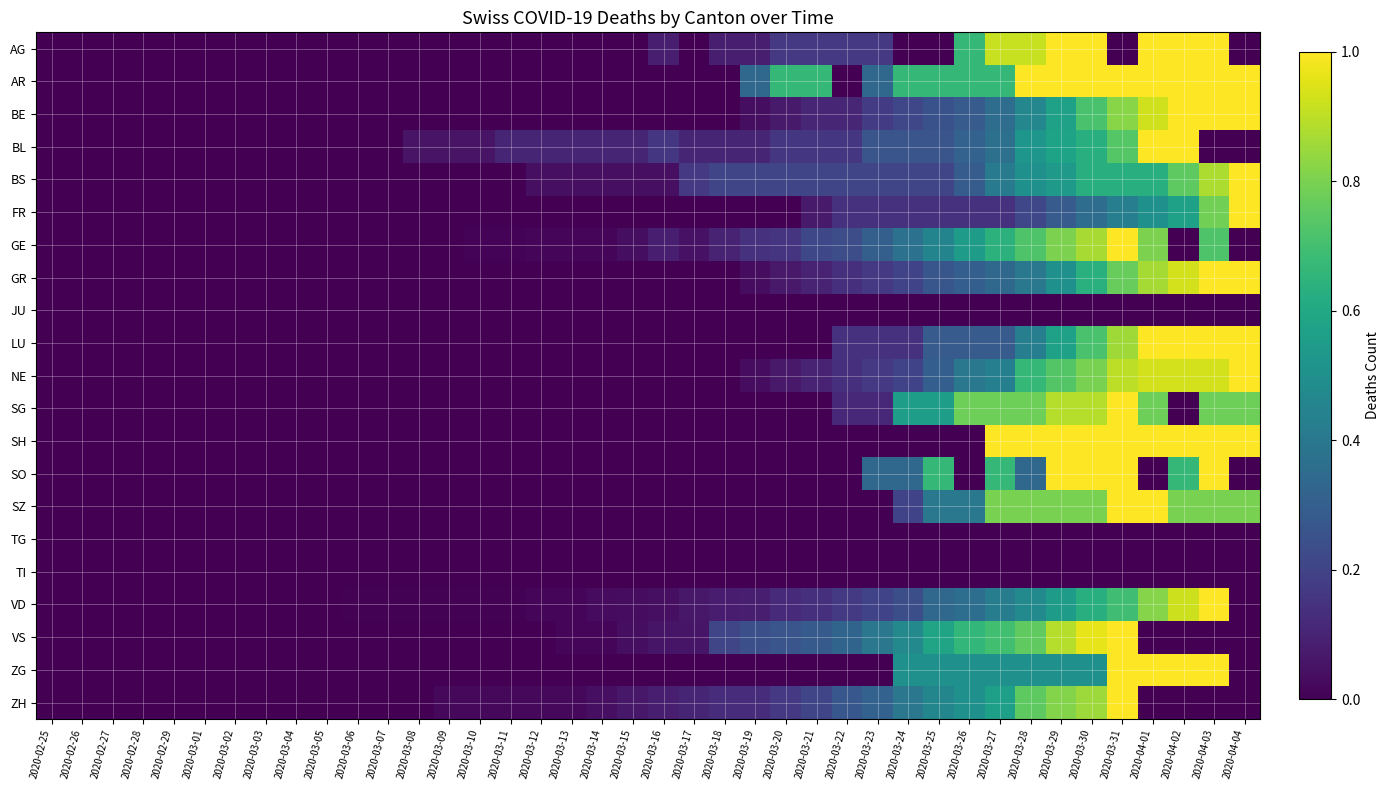

At which category is the sum across all series the highest?

2020-03-31